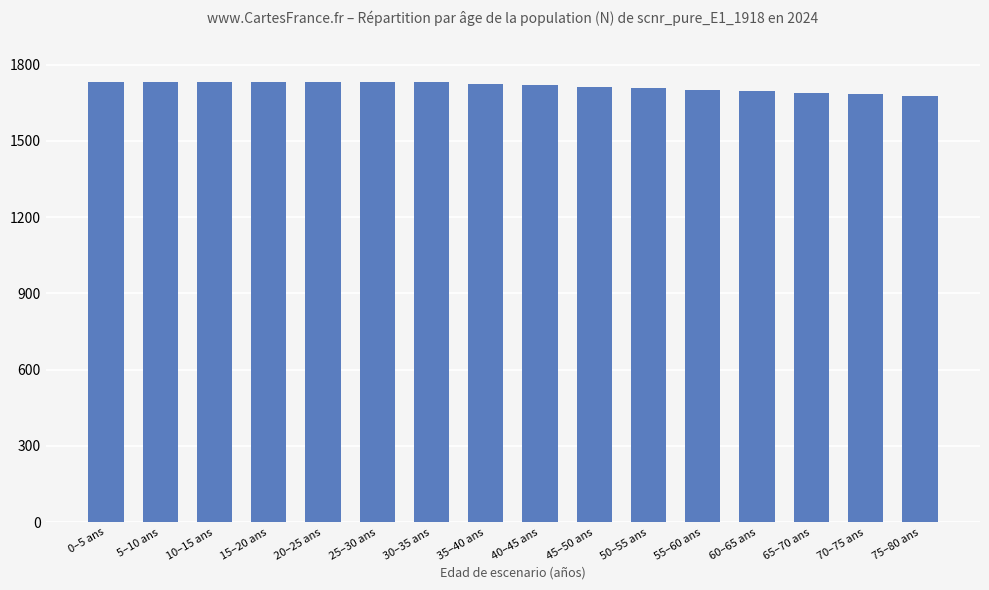

Approximately how many times larger is the value at 65–70 ans compared to 60–65 ans?

1.0